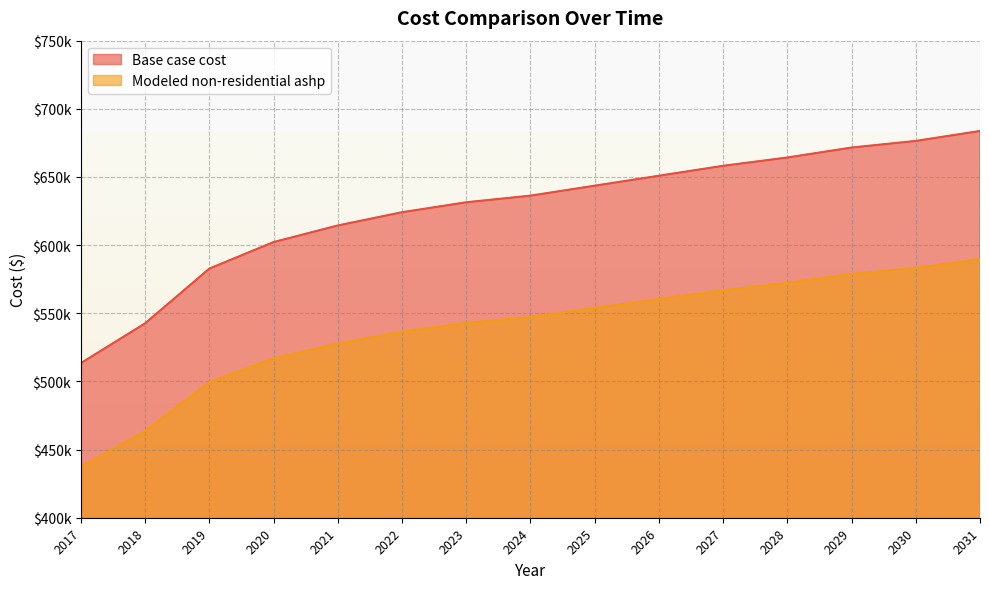

Reading right to left, transcribe all the data shown in this chart.

Base case cost: 683744.4	676444.9	671578.5	664278.9	658195.9	650896.4	643596.8	636297.2	631430.9	624131.3	614398.5	602232.6	582767.1	542619.5	513421.2
Modeled non-residential ashp: 589682.3	583159.4	578810.8	572287.9	566852.2	560329.3	553806.4	547283.5	542934.9	536412.0	527714.9	516843.4	499449.0	463573.2	437481.7